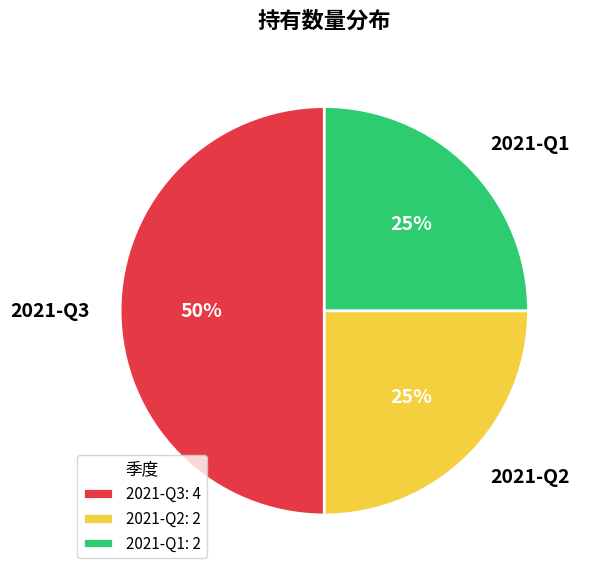

Does 2021-Q2 account for over 50% of the chart?

No